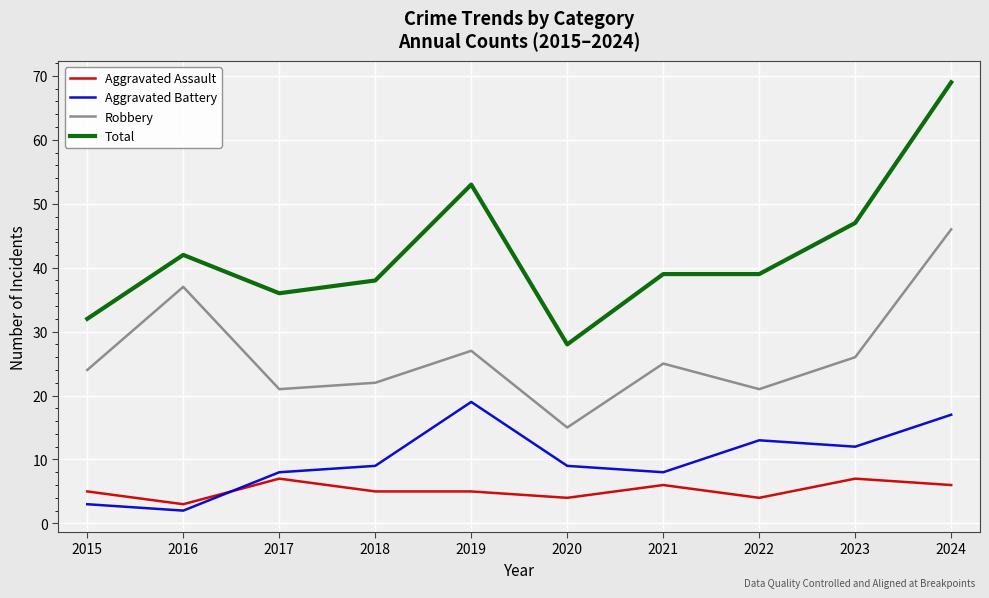

What value does the Aggravated Battery series have at 2015?

3